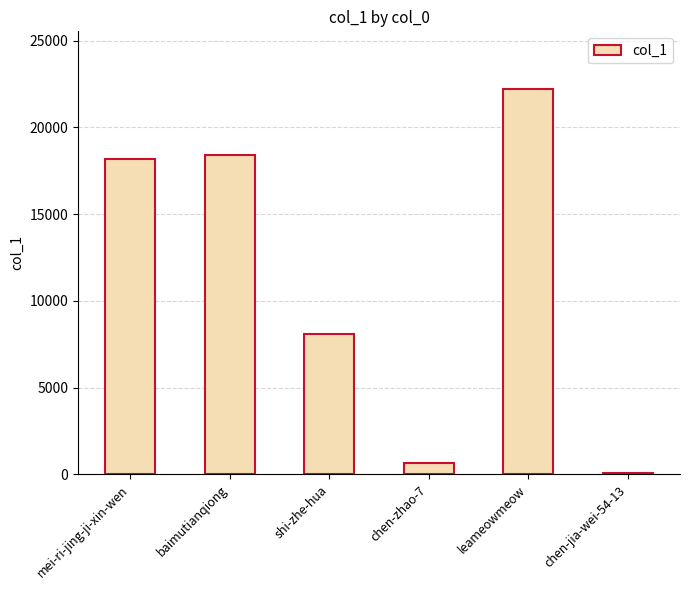

Are the bars horizontal?

No